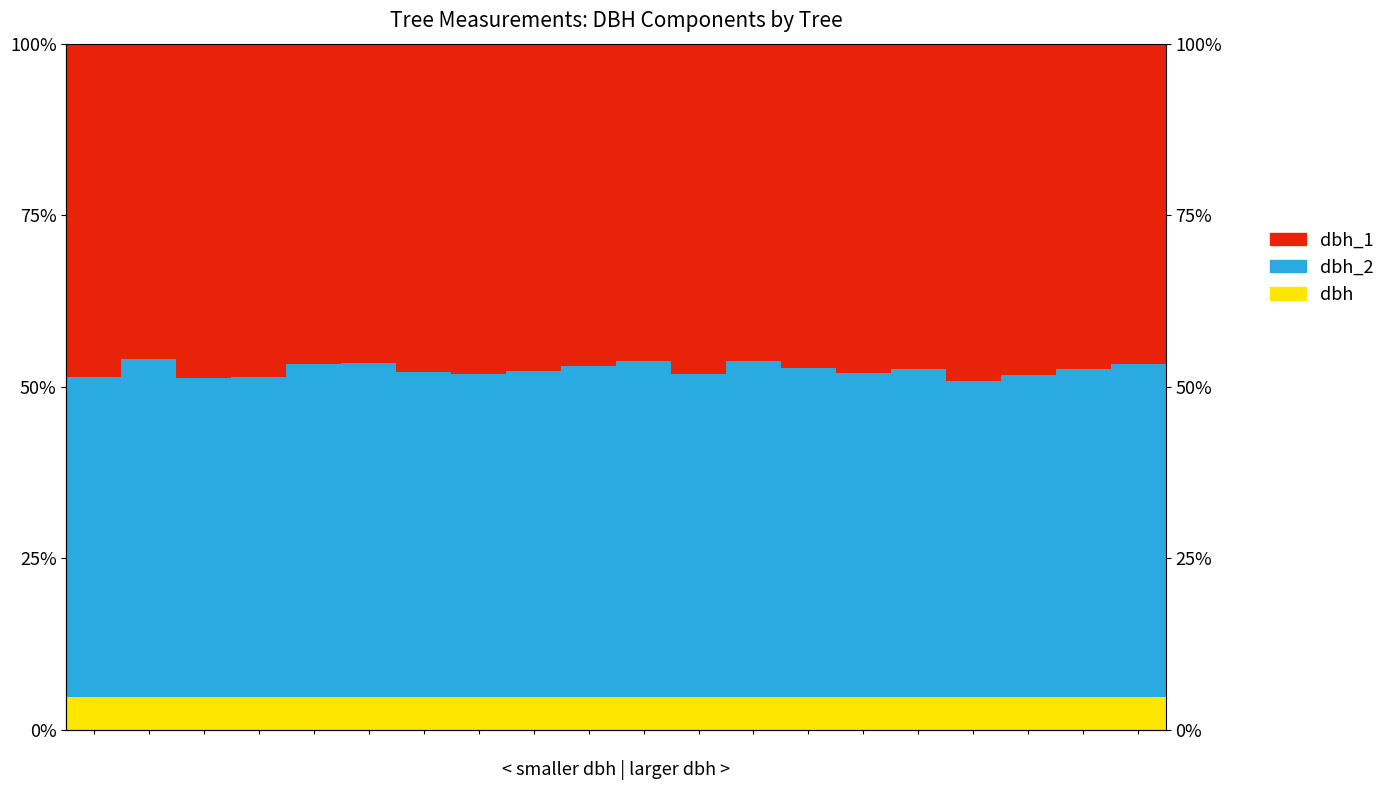

What is the sum of all dbh_1 values?

950.6